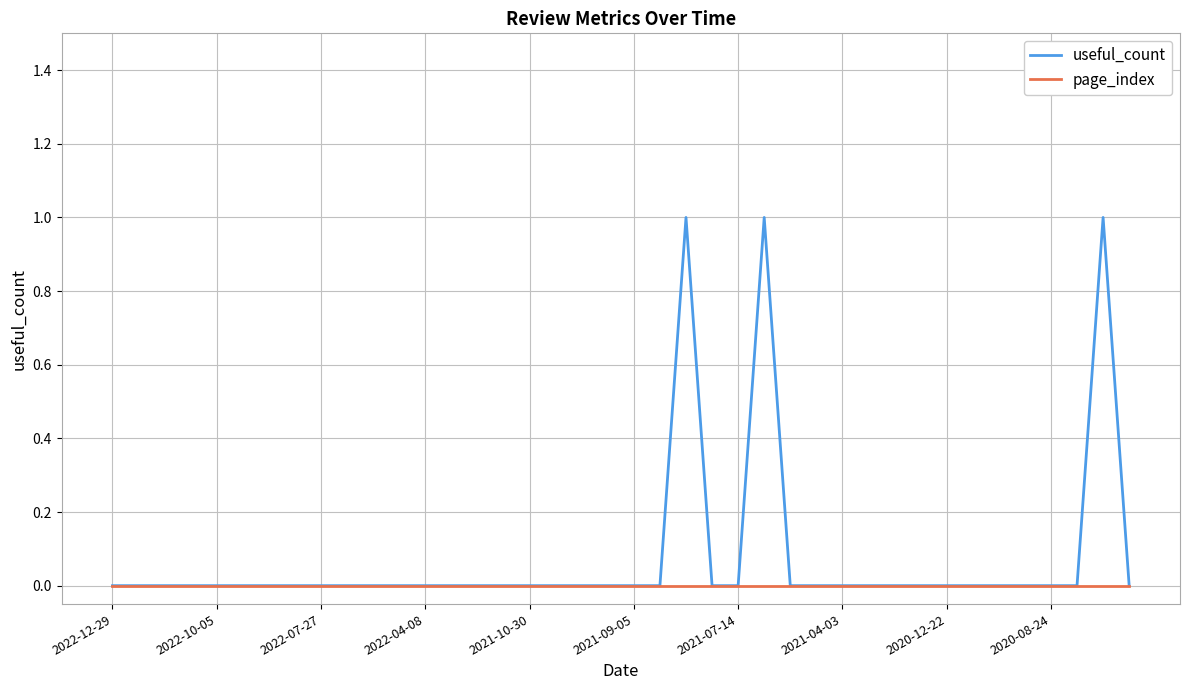

Which series has the widest spread of values?

useful_count